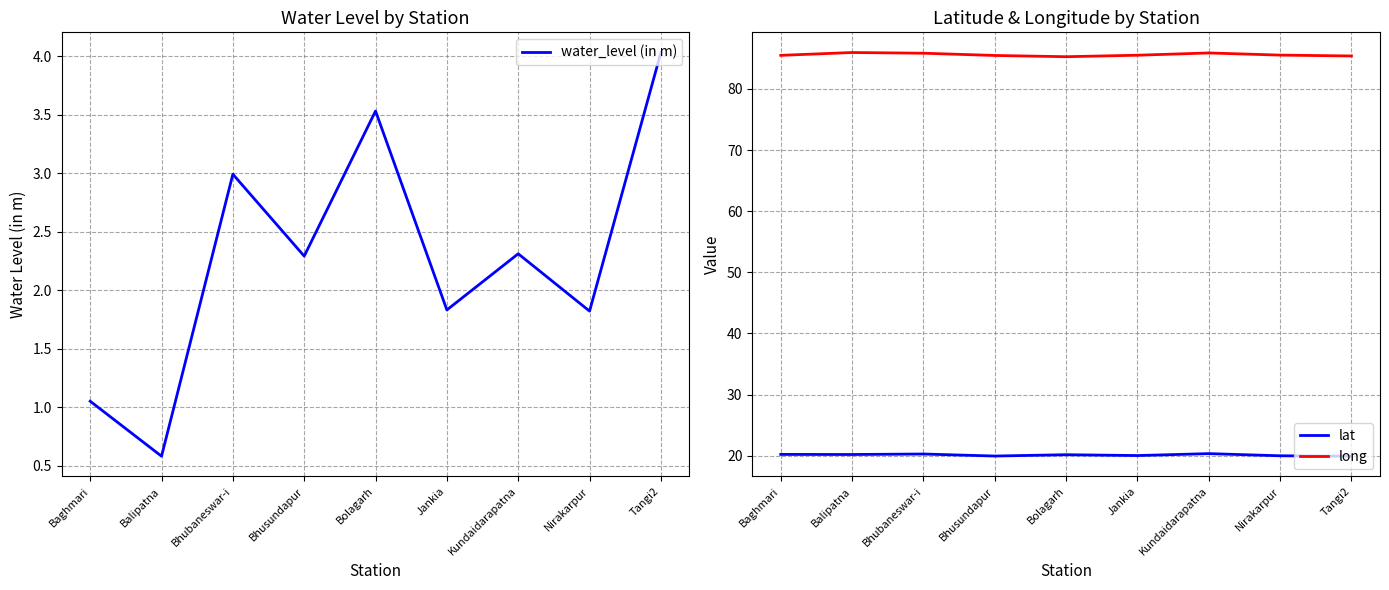

At which category is the sum across all series the highest?

Tangi2